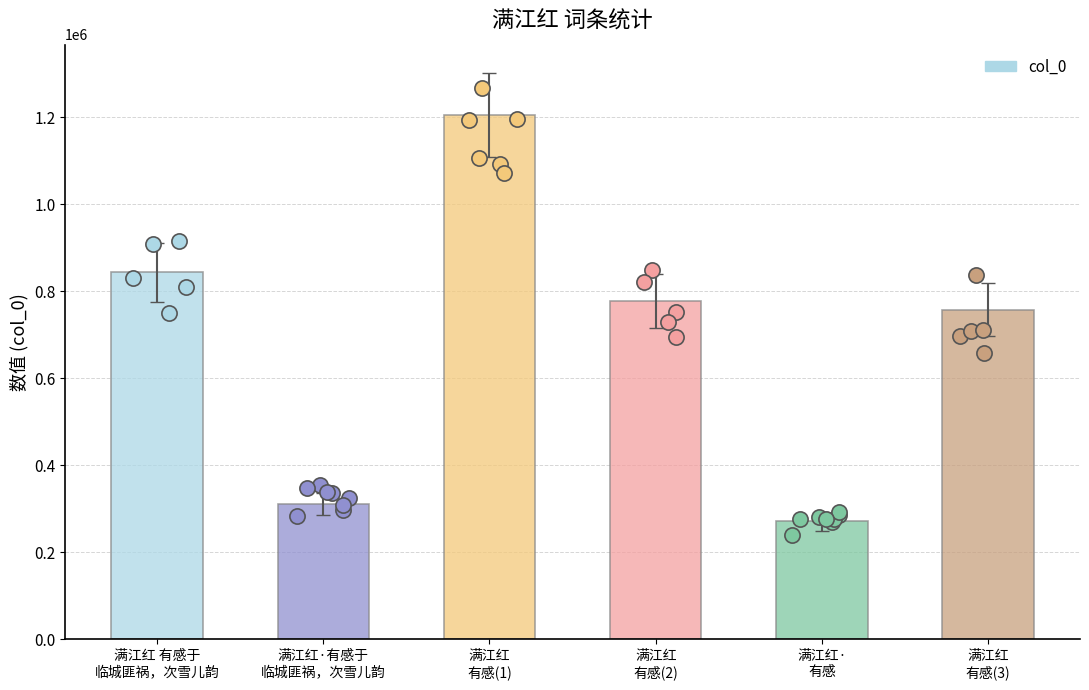

Between 满江红
有感(2) and 满江红·
有感, which is larger?

满江红
有感(2)